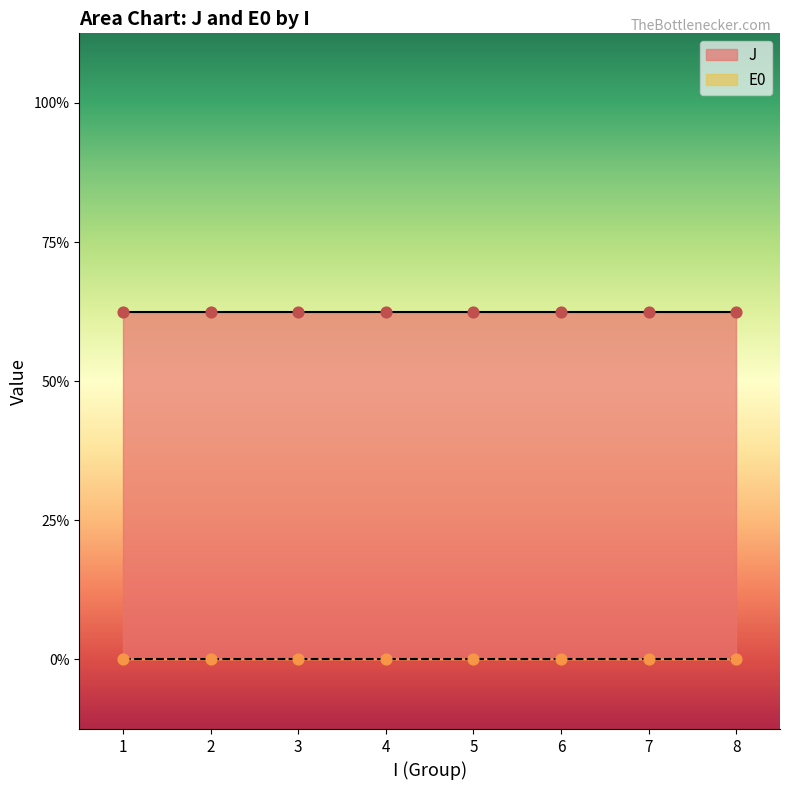

Which series contains the lowest Y value?

E0